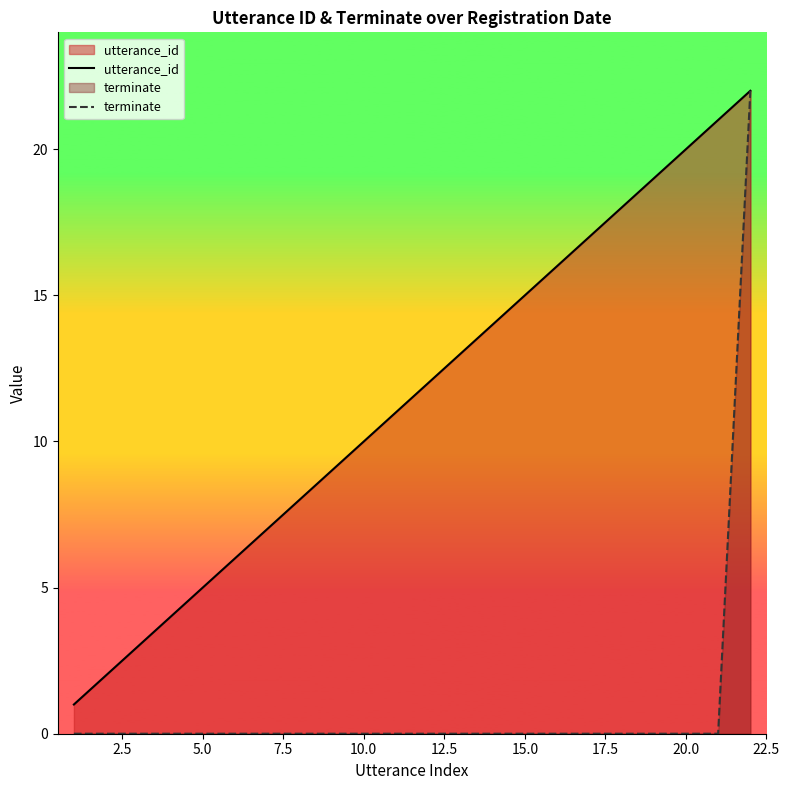

Reading left to right, extract all data points from this chart.

utterance_id: 1	2	3	4	5	6	7	8	9	10	11	12	13	14	15	16	17	18	19	20	21	22
terminate: 0	0	0	0	0	0	0	0	0	0	0	0	0	0	0	0	0	0	0	0	0	22